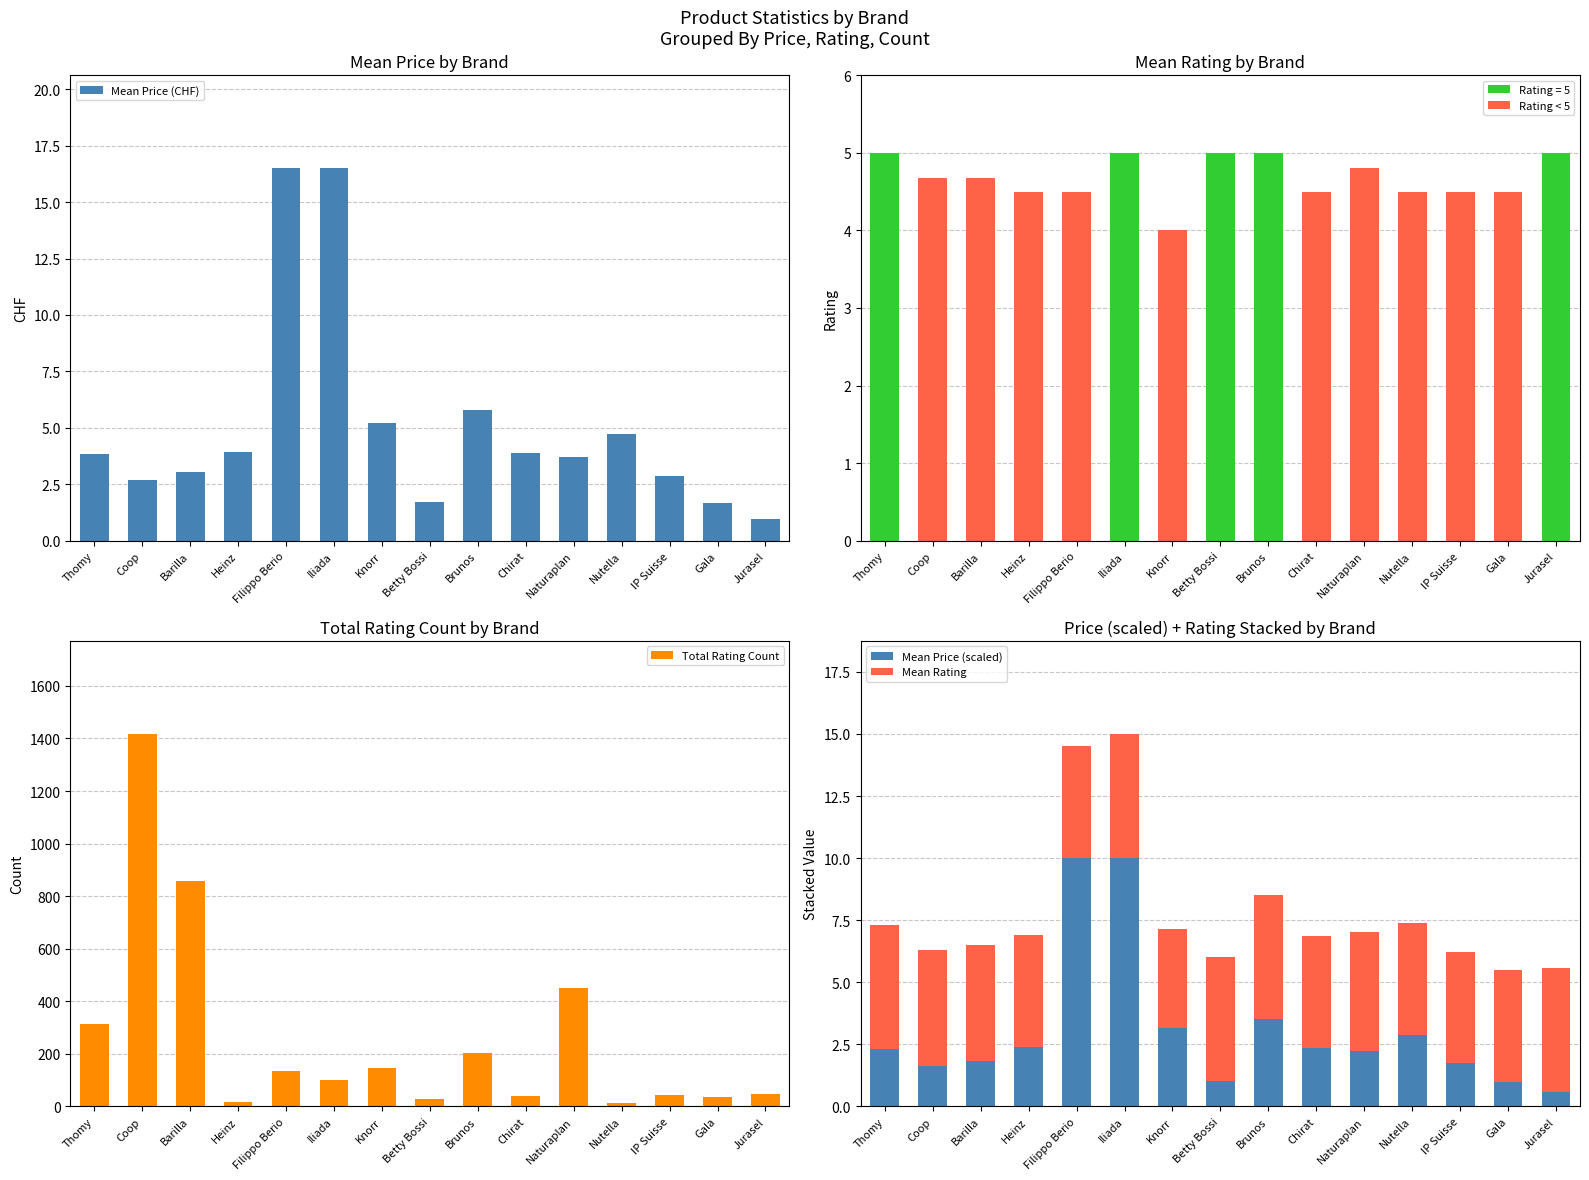

Rank the series by their maximum value, from lowest to highest.

Mean Rating (5-scale), Mean Rating, Mean Price (scaled), Mean Price (CHF), Total Rating Count